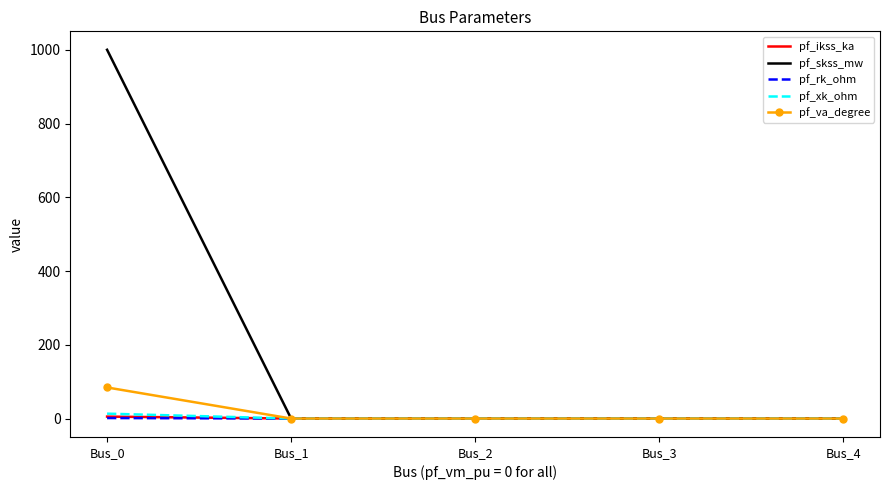

The value of pf_skss_mw at Bus_0 is 1000.0. True or false?

True